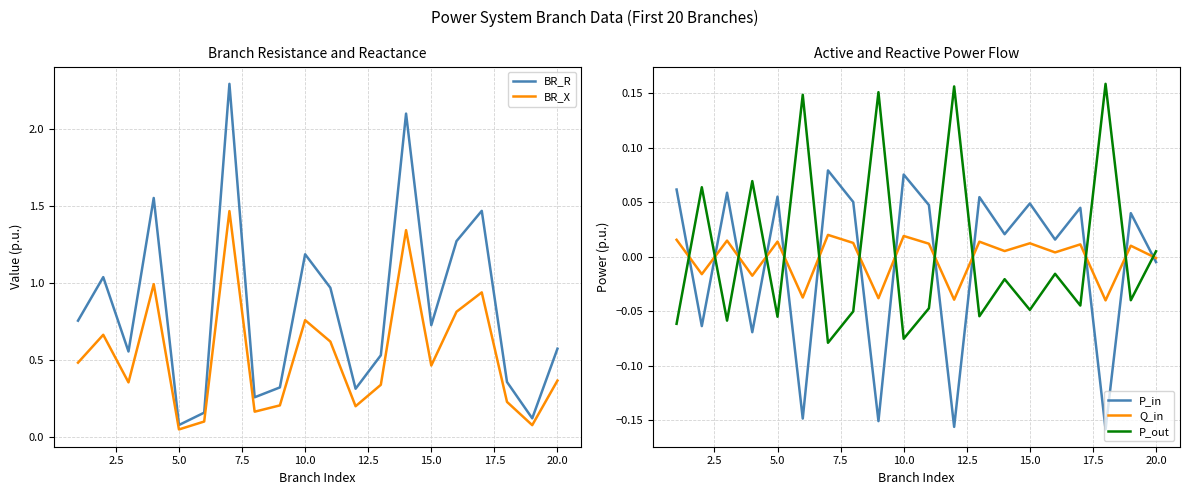

How many interior local valleys does the Q_in series have?

8